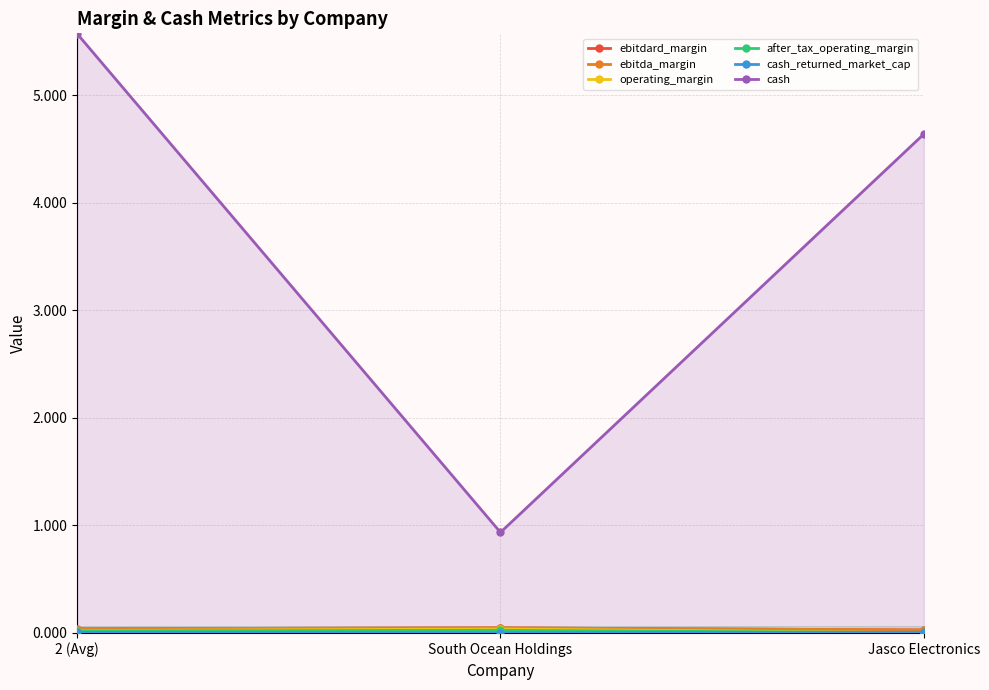

Is it true that ebitda_margin equals 0.0 at 2 (Avg)?

True